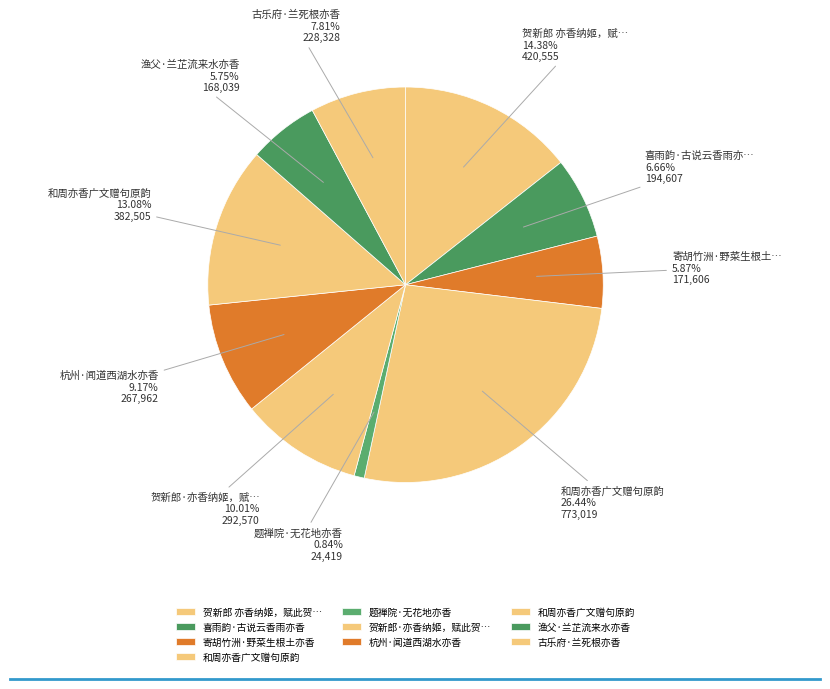

How many slices are in this pie chart?

10